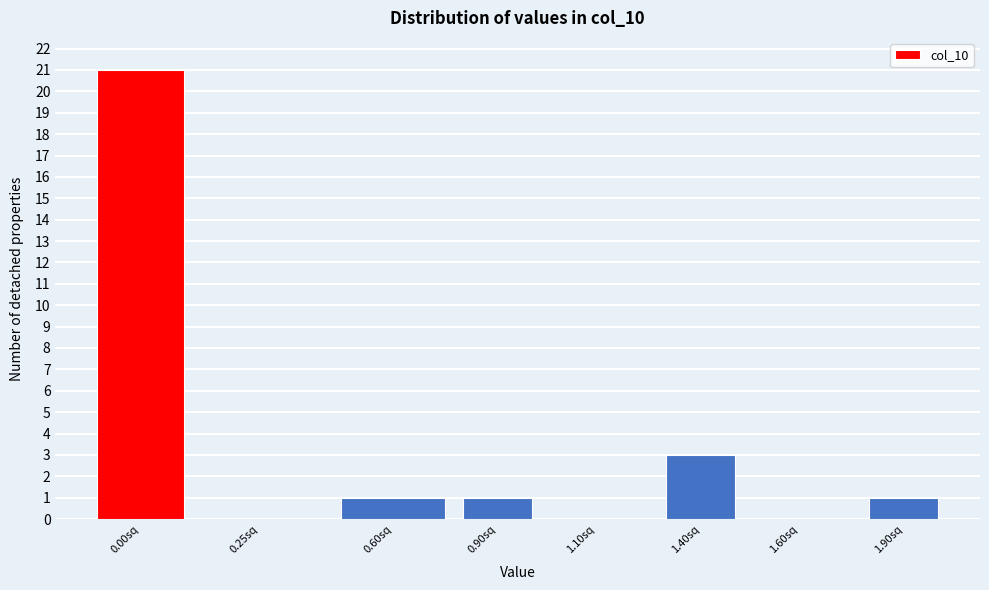

Reading left to right, list all the values displayed in this chart.

0.00sq=21	0.25sq=0	0.60sq=1	0.90sq=1	1.10sq=0	1.40sq=3	1.60sq=0	1.90sq=1